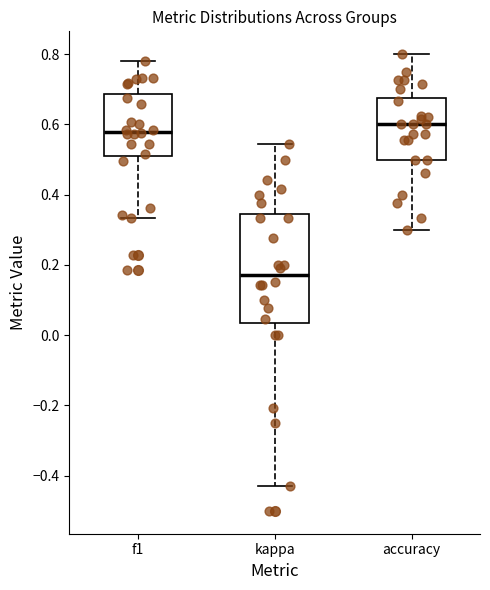

Reading left to right, transcribe this box plot: for each box, give where its median line is, the range the box spans, and where its two whiskers end, as read against the y-axis. The values are not printed on the chart, so give them approximately, as read against the axis.

f1: median 0.58, box 0.52 to 0.68, whiskers 0.34 to 0.78
kappa: median 0.18, box 0.04 to 0.34, whiskers -0.42 to 0.54
accuracy: median 0.60, box 0.50 to 0.68, whiskers 0.30 to 0.80